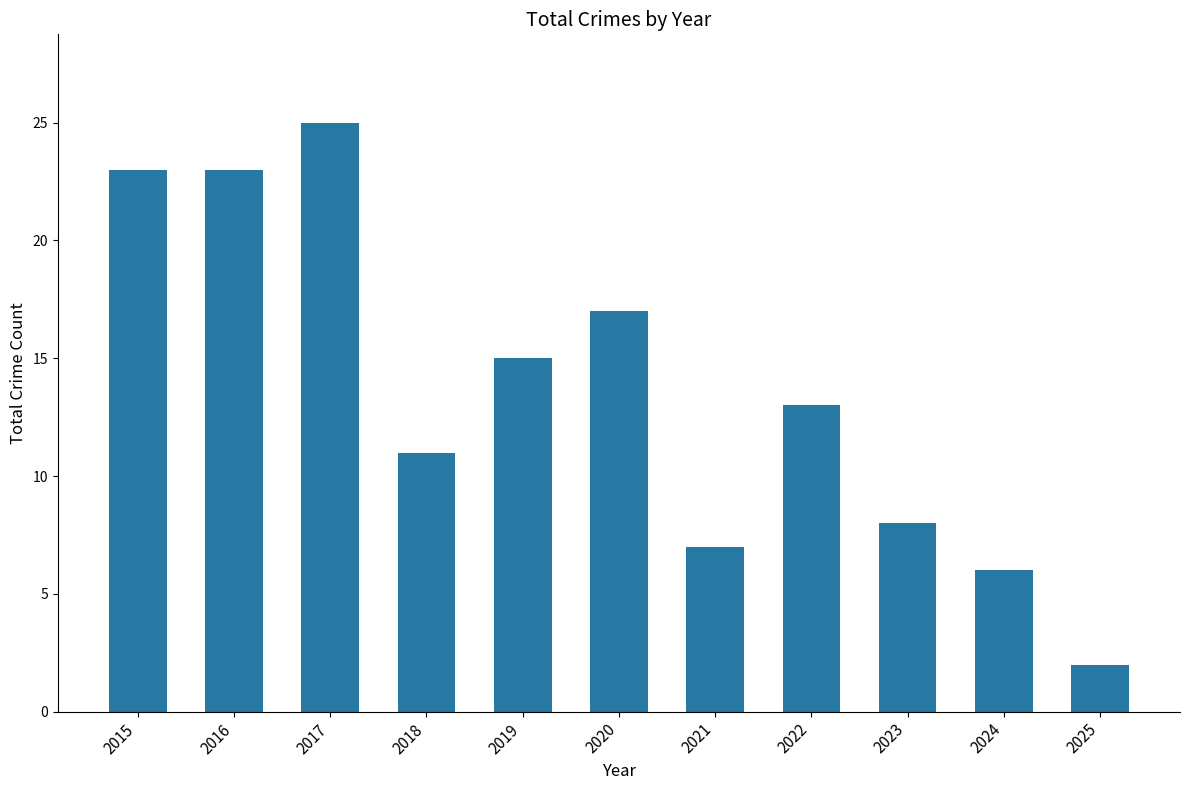

What is the ratio of the value at 2022 to the value at 2024?

2.2